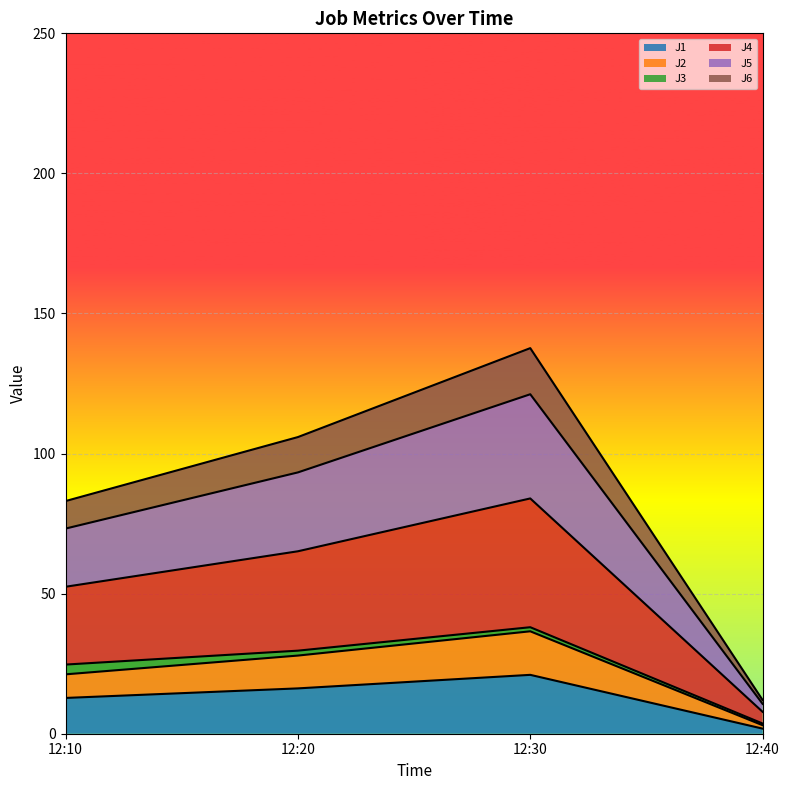

The value of J5 at 12:20 is 136.2. True or false?

False